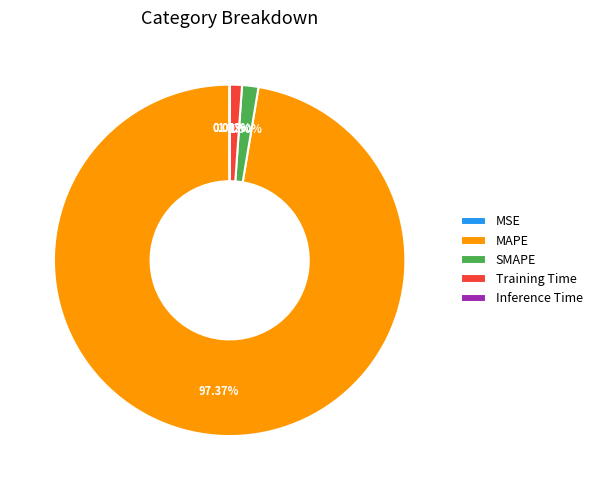

Is there a majority slice in this chart?

Yes